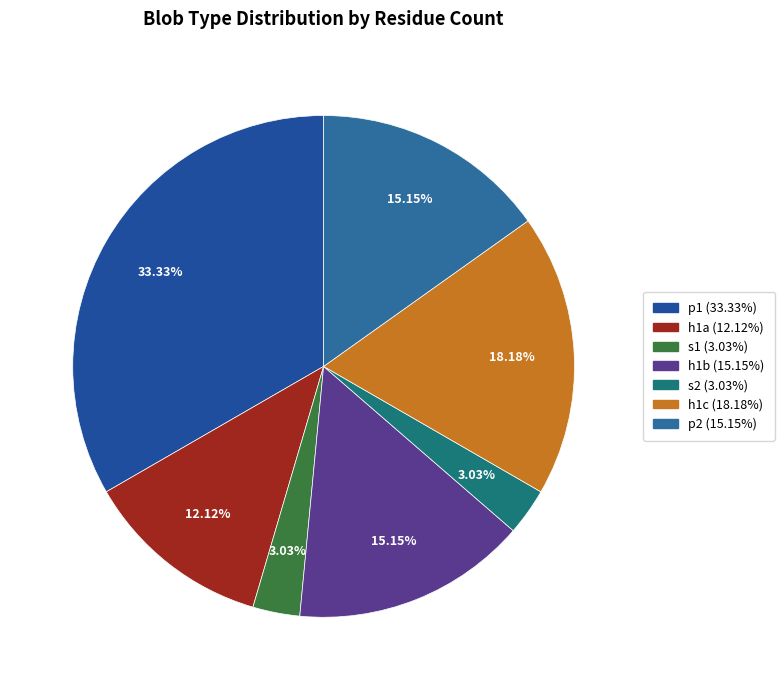

How many slices are in this pie chart?

7